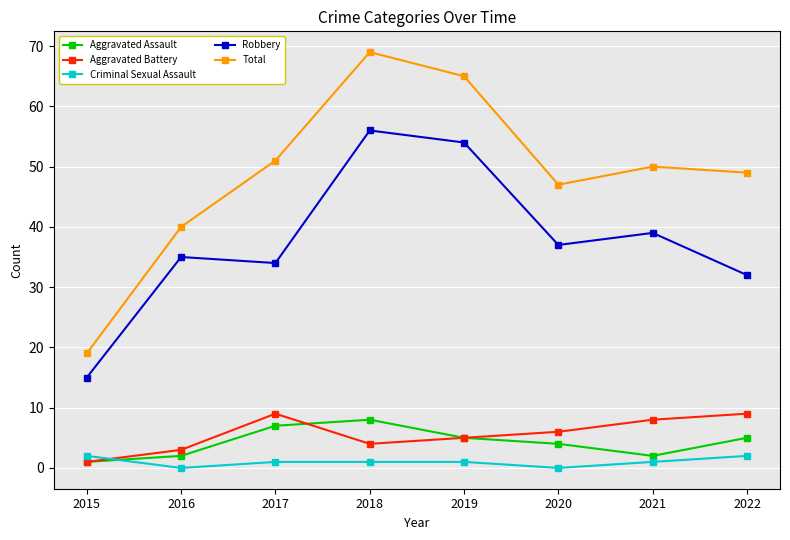

True or false: Aggravated Assault and Robbery cross at least once.

False